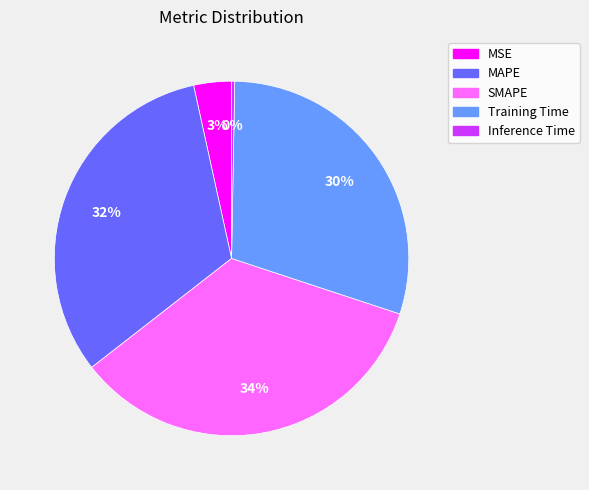

Count the number of slices in the pie.

5